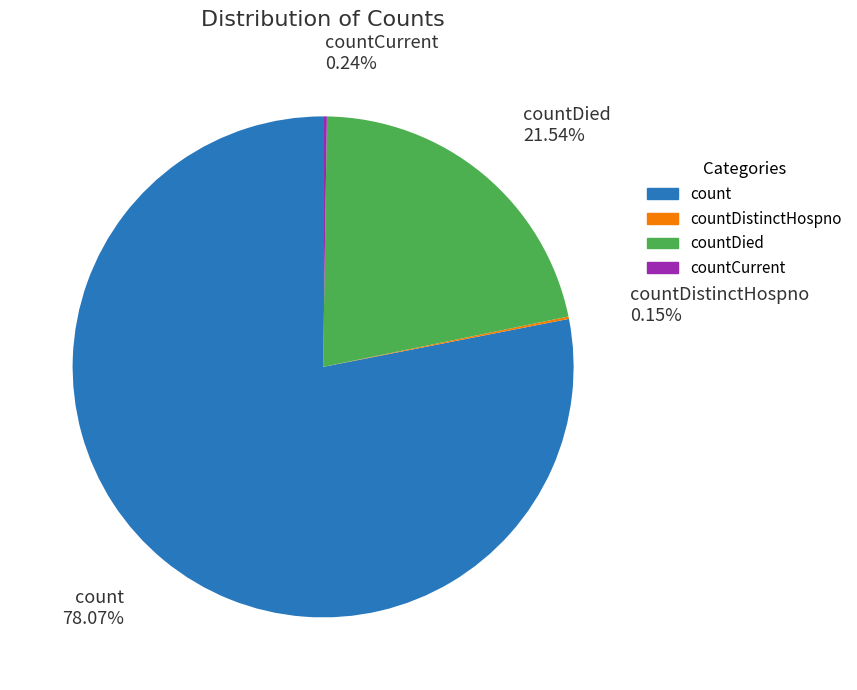

Does any single category account for the majority?

Yes